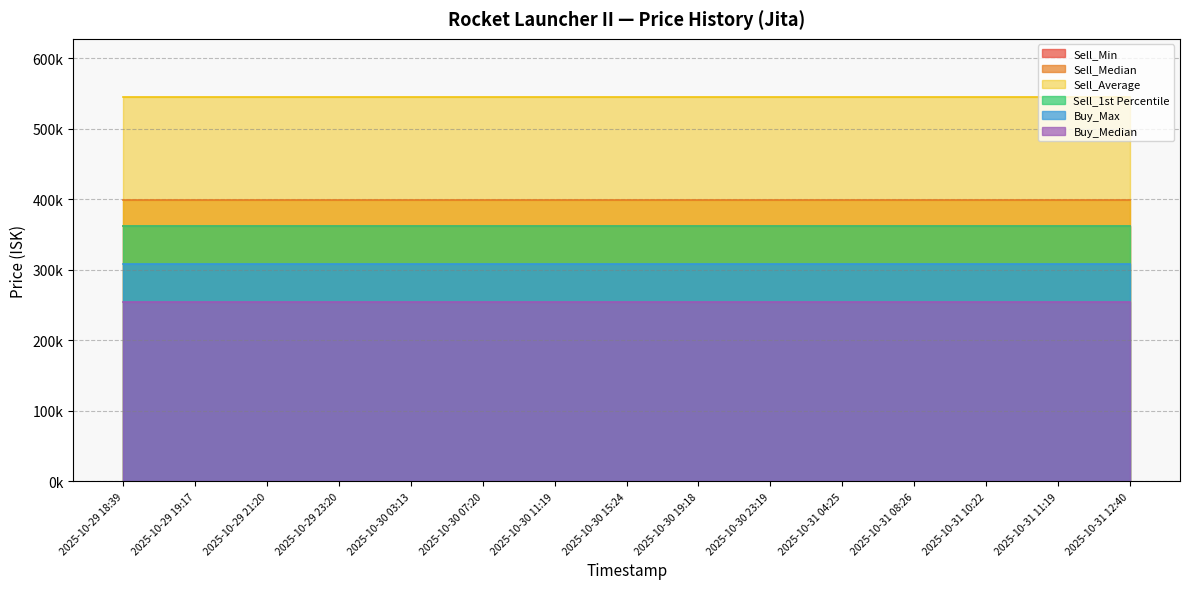

Is it true that Sell_Min equals 362500.0 at 2025-10-30 19:18?

True